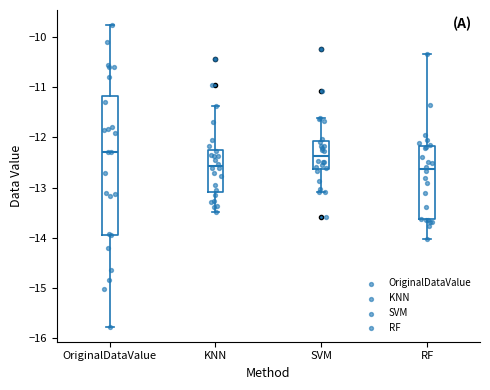

Reading left to right, read every box against the y-axis: the position of its median line, the range the box covers, and the ends of its whiskers. The values are not printed on the chart, so give them approximately, as read against the axis.

OriginalDataValue: median -12.3, box -13.9 to -11.2, whiskers -15.8 to -9.8
KNN: median -12.6, box -13.1 to -12.2, whiskers -13.5 to -11.4
SVM: median -12.4, box -12.6 to -12.1, whiskers -13.1 to -11.6
RF: median -12.6, box -13.6 to -12.2, whiskers -14.0 to -10.3